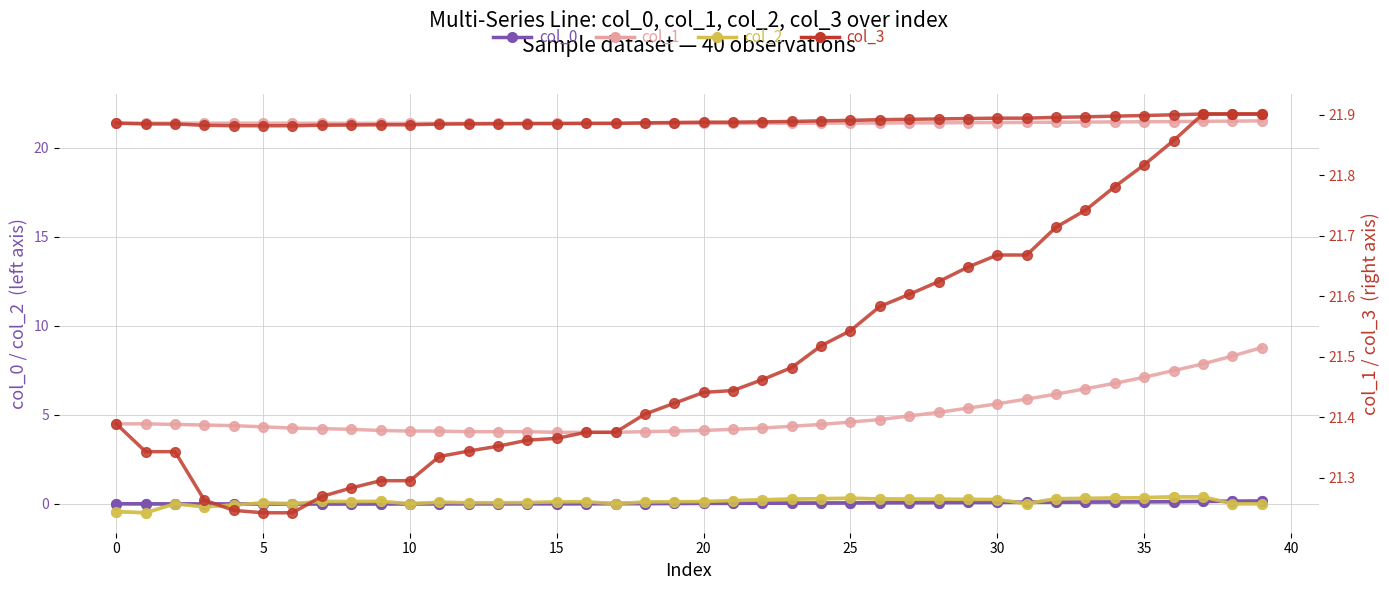

How many interior local valleys does the col_2 series have?

8